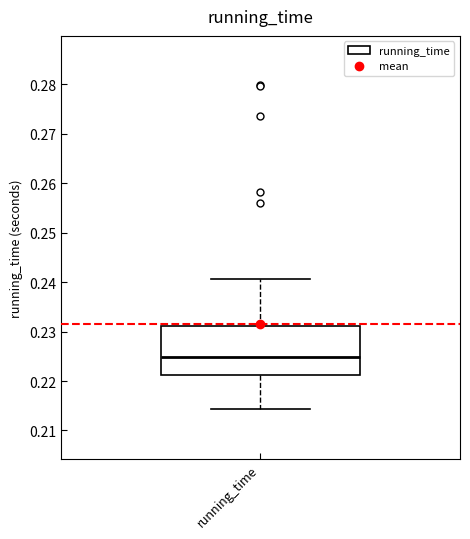

Transcribe this box plot: give where the median line is, the range the box spans, and where the two whiskers end, as read against the y-axis. The values are not printed on the chart, so give them approximately, as read against the axis.

median 0.225, box 0.221 to 0.231, whiskers 0.214 to 0.241